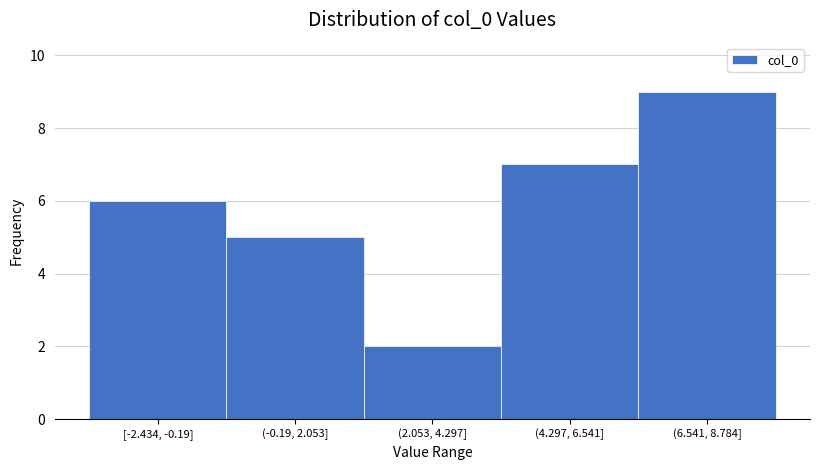

Reading left to right, extract all data points from this chart.

6	5	2	7	9